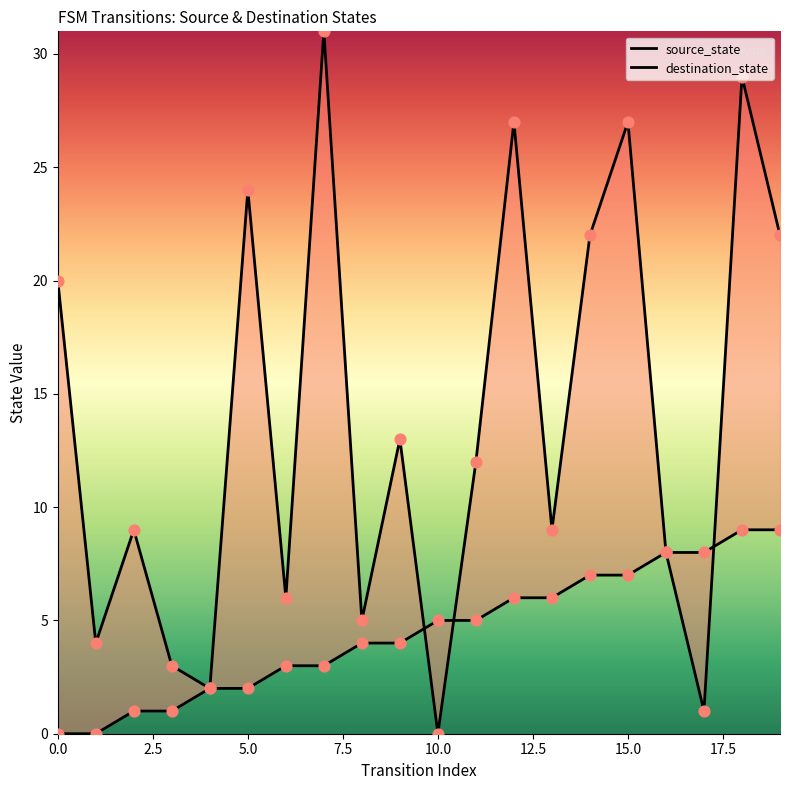

Which series contains the highest Y value?

destination_state